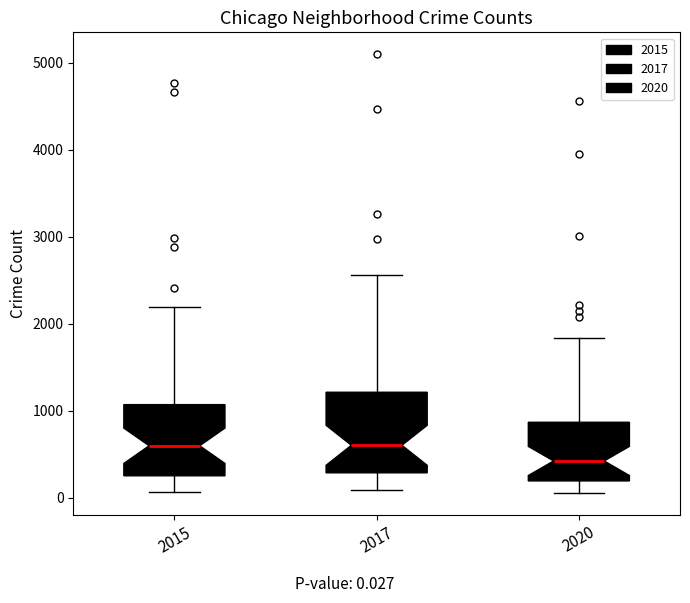

Reading left to right, transcribe this box plot: for each box, give where its median line is, the range the box spans, and where its two whiskers end, as read against the y-axis. The values are not printed on the chart, so give them approximately, as read against the axis.

2015: median 600, box 300 to 1100, whiskers 100 to 2200
2017: median 600, box 300 to 1200, whiskers 100 to 2600
2020: median 400, box 200 to 900, whiskers 100 to 1800